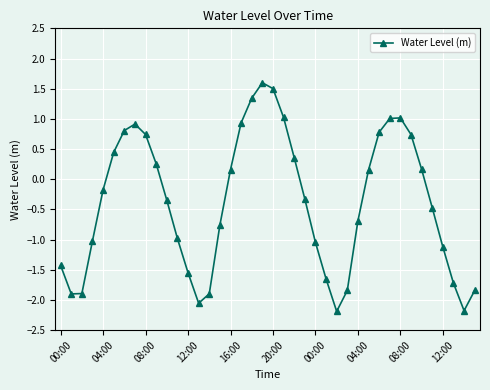

Does the chart have visible grid lines?

Yes